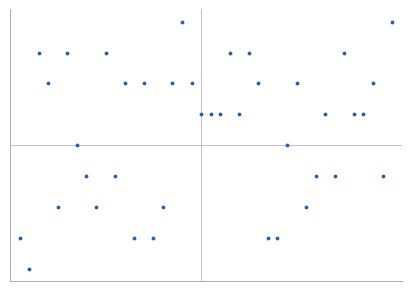

Reading left to right, transcribe all the data shown in this chart.

2015	2014	2021	2020	2016	2021	2018	2017	2016	2021	2017	2020	2015	2020	2015	2016	2020	2022	2020	2019	2019	2019	2021	2019	2021	2020	2015	2015	2018	2020	2016	2017	2019	2017	2021	2019	2019	2020	2017	2022